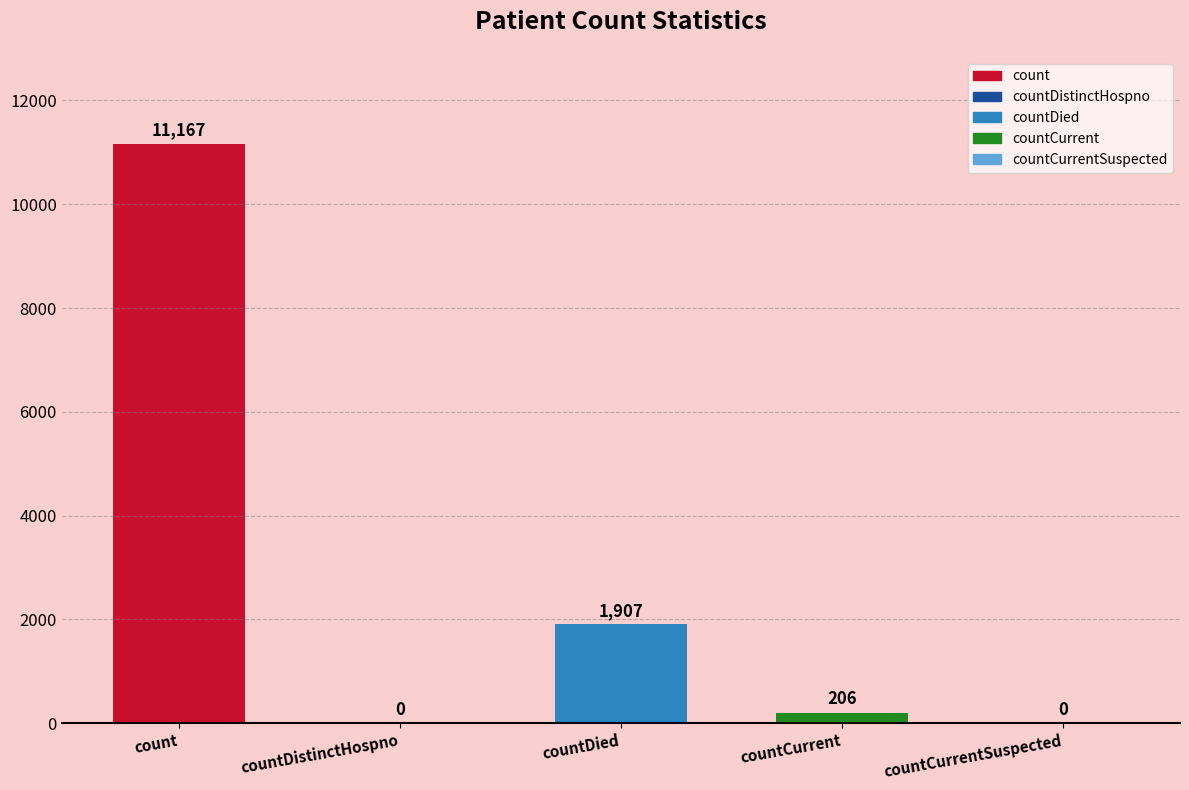

What is the greatest value displayed?

11167